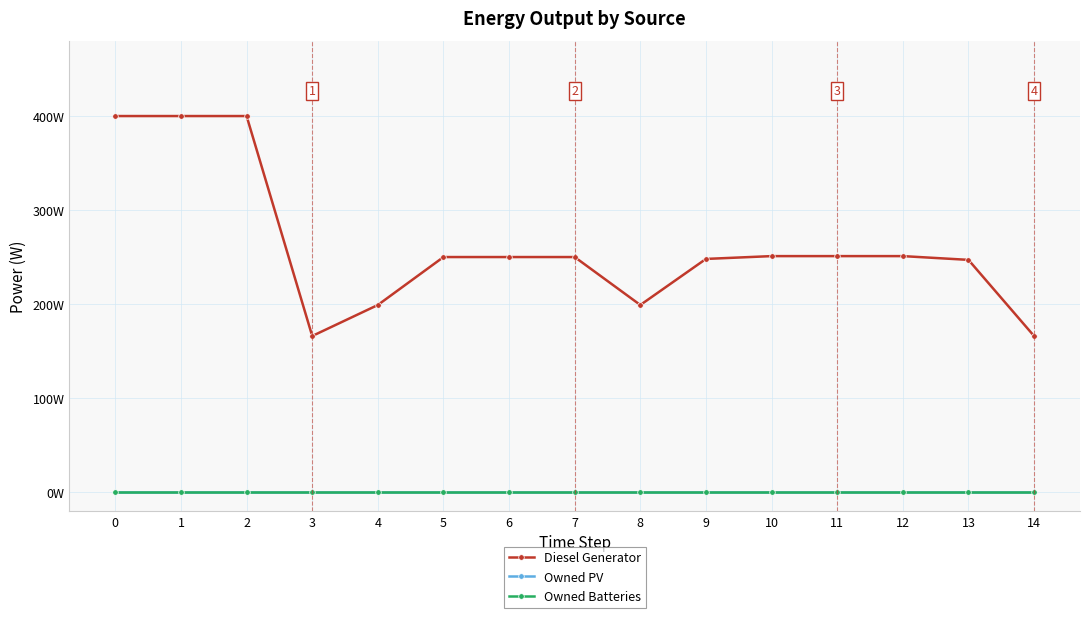

Is this an area chart (filled region under the line)?

No